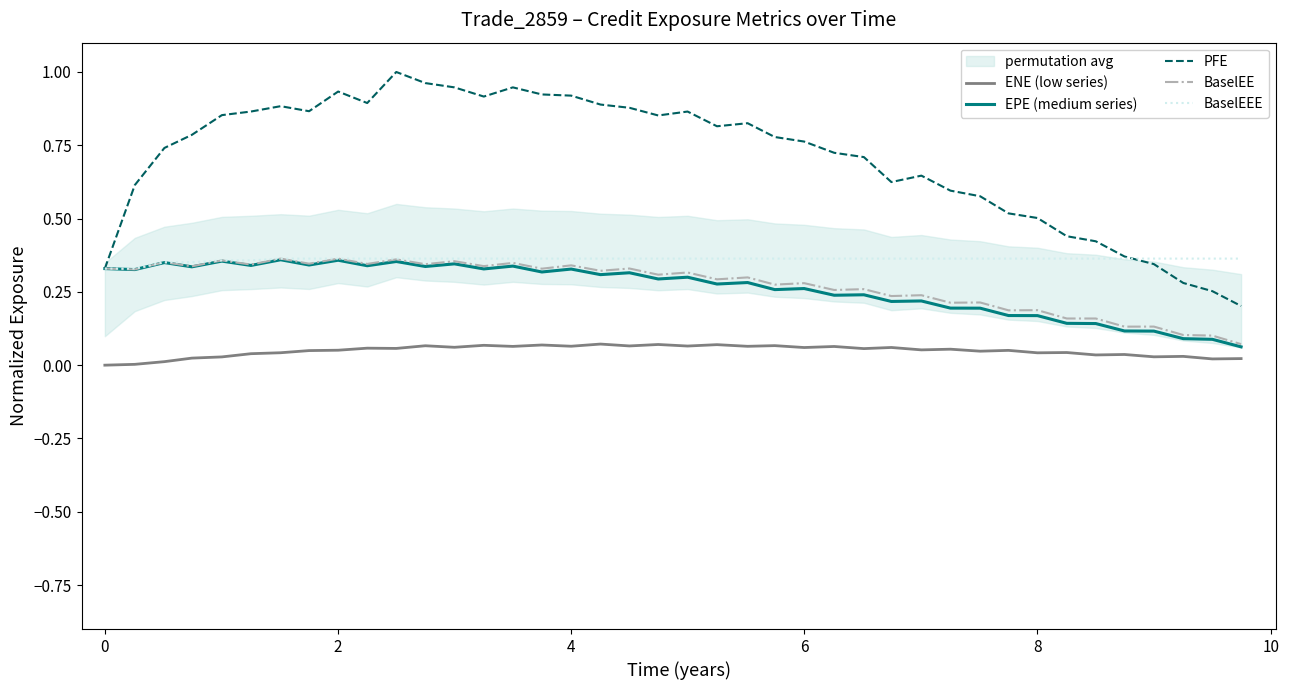

True or false: ENE (low series) and BaselEE intersect in this chart.

False